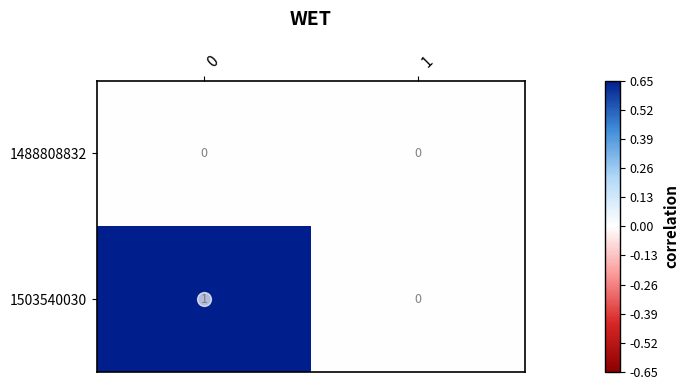

Which series has the widest spread of values?

1503540030